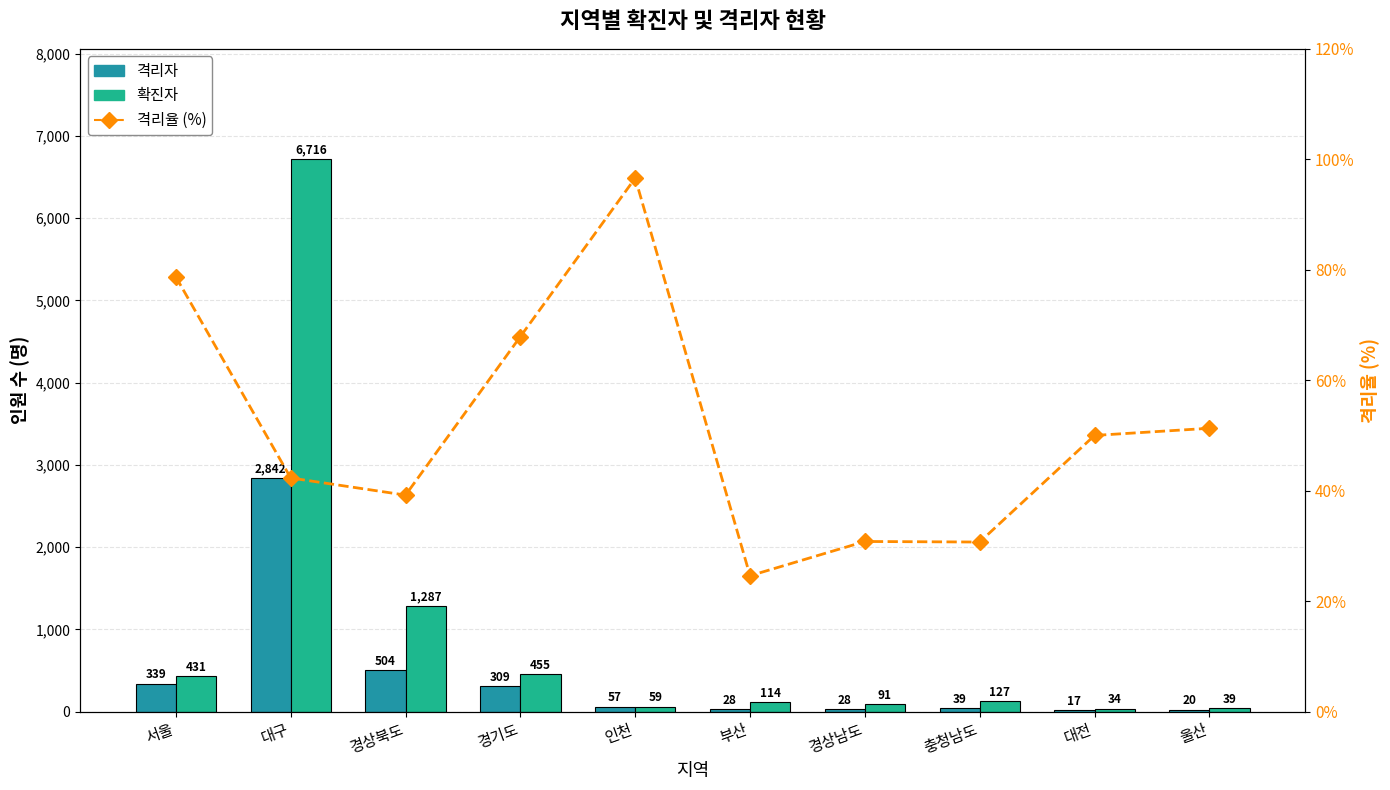

What is the smallest value displayed?

17.0